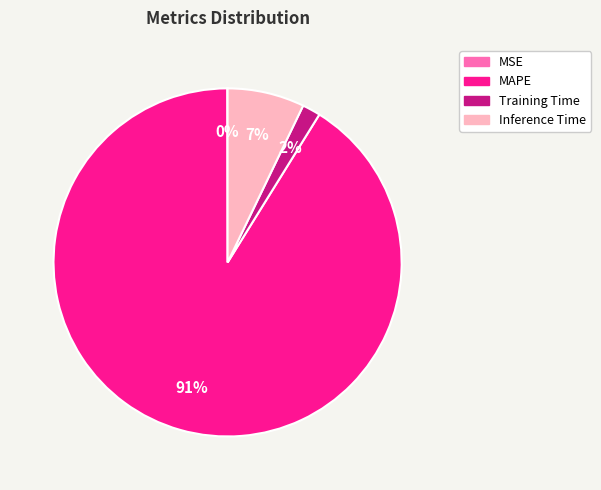

Is there any slice that represents more than half of the pie?

Yes